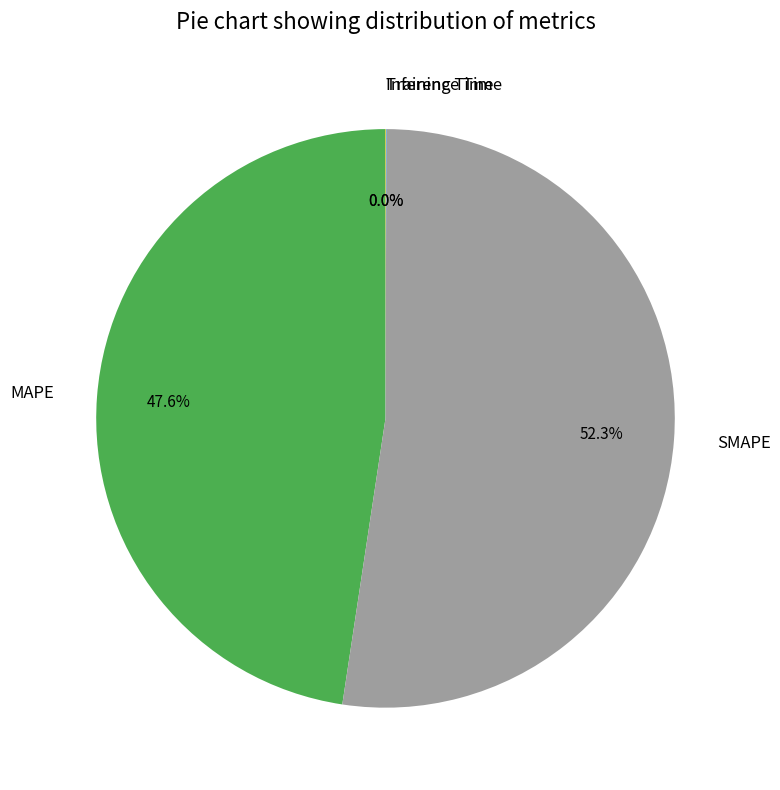

To the nearest percent, what percentage of the pie is MAPE?

48%